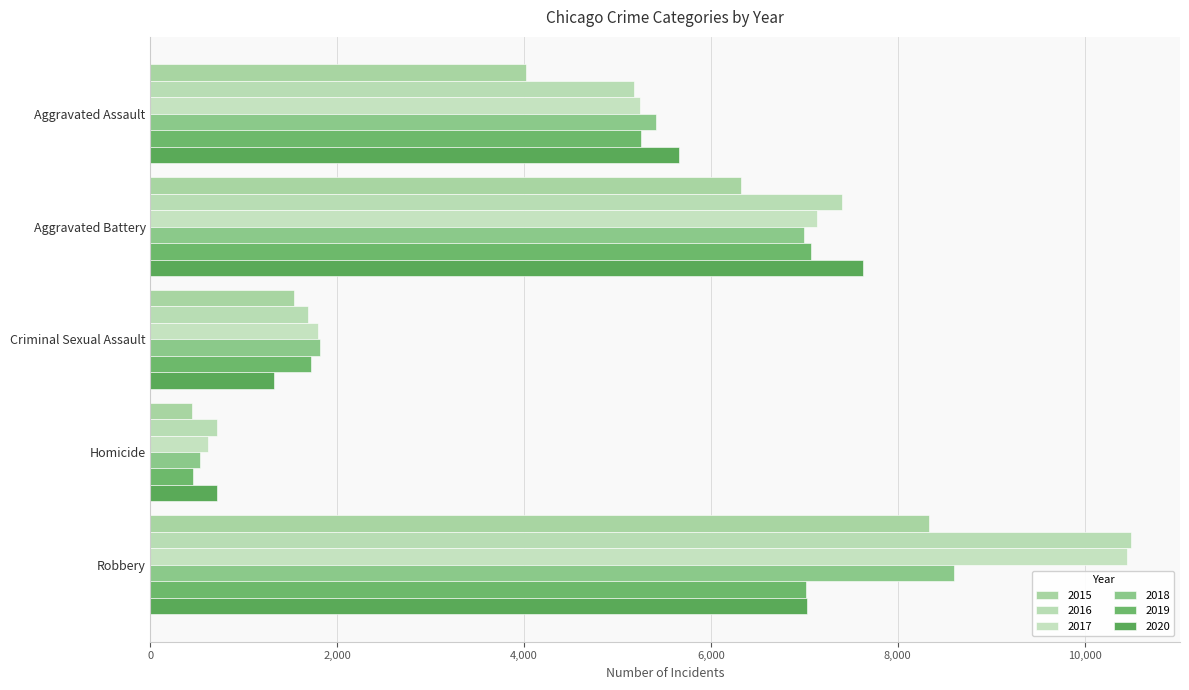

How many distinct data groups are displayed?

6